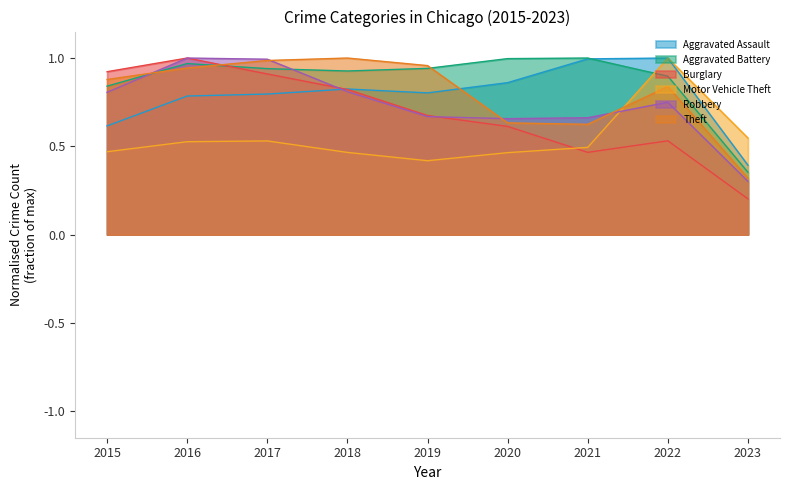

What are all the series names shown in the legend?

Aggravated Assault, Aggravated Battery, Burglary, Motor Vehicle Theft, Robbery, Theft